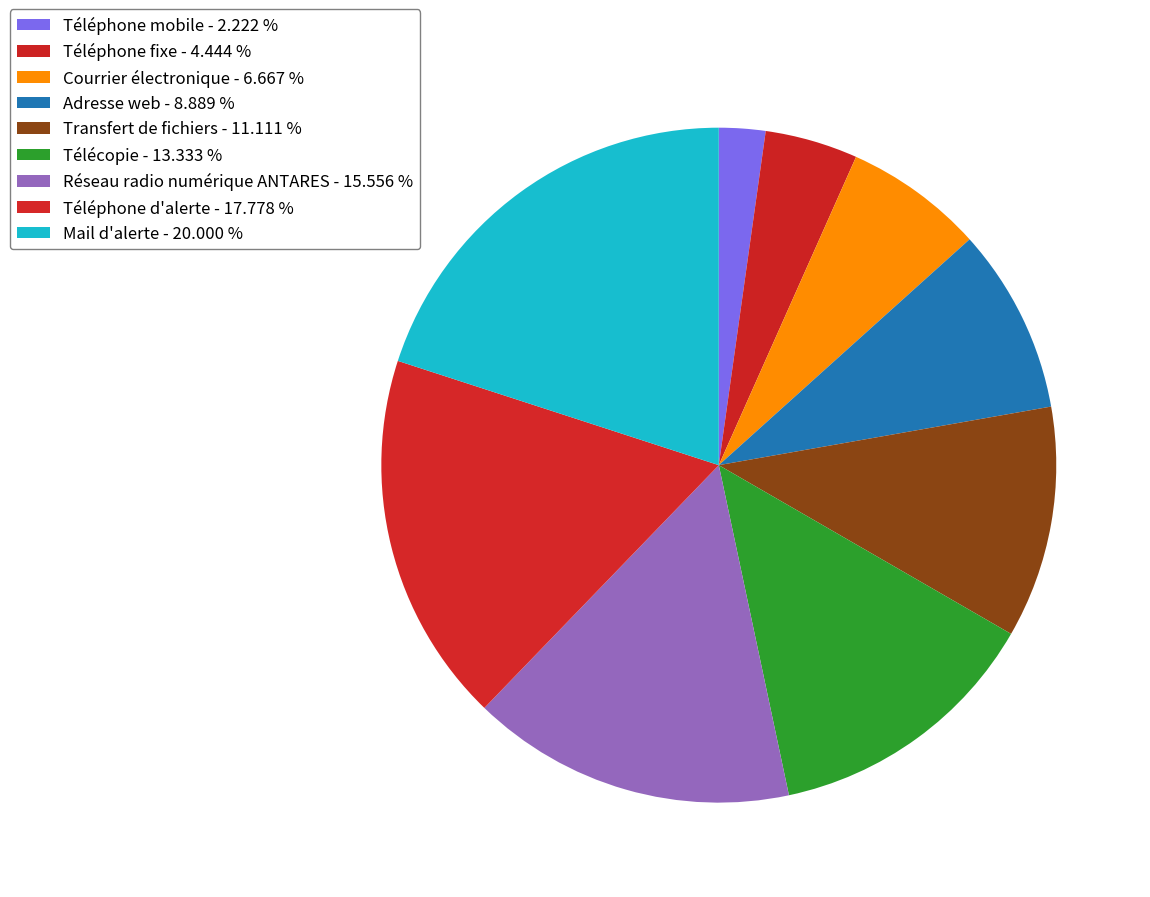

How many segments does this pie chart have?

9